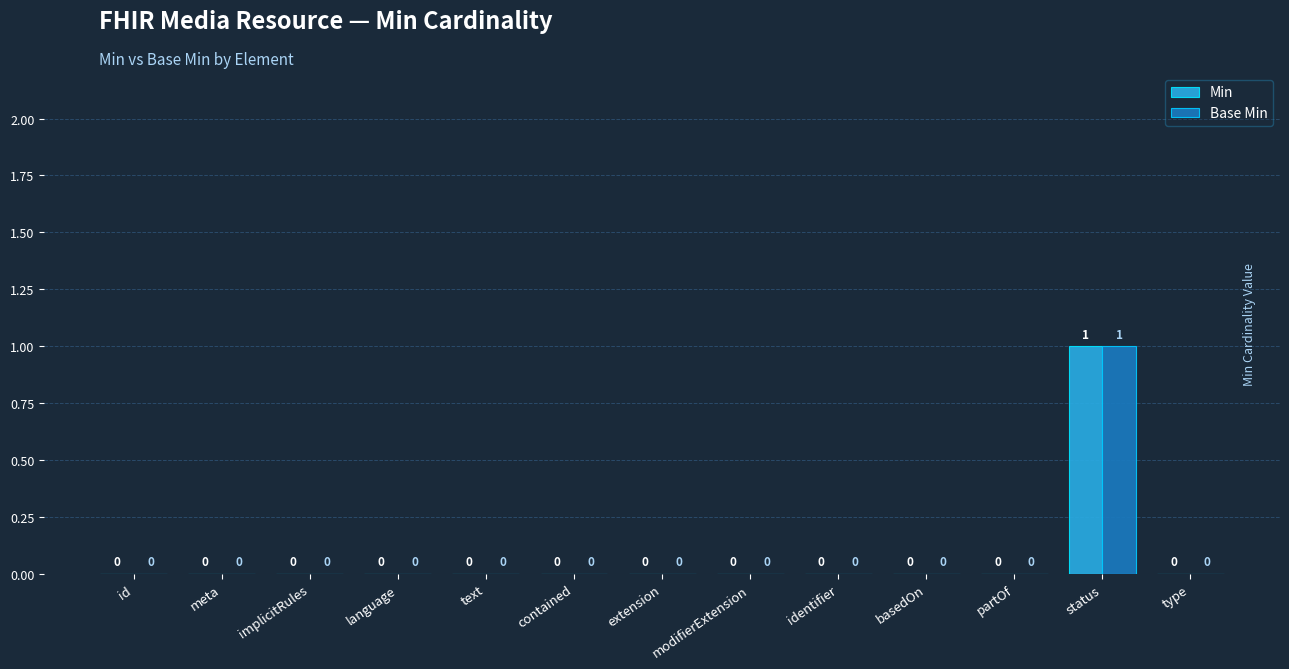

What are all the series names shown in the legend?

Min, Base Min